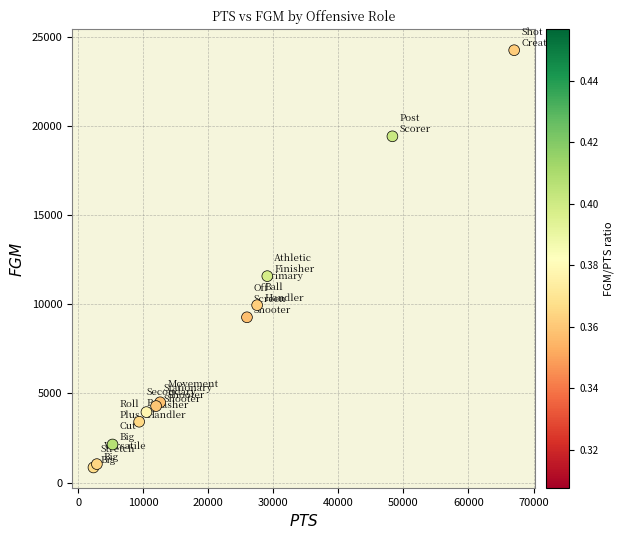

What Y value in the scatter plot is closest to 12544?

11575